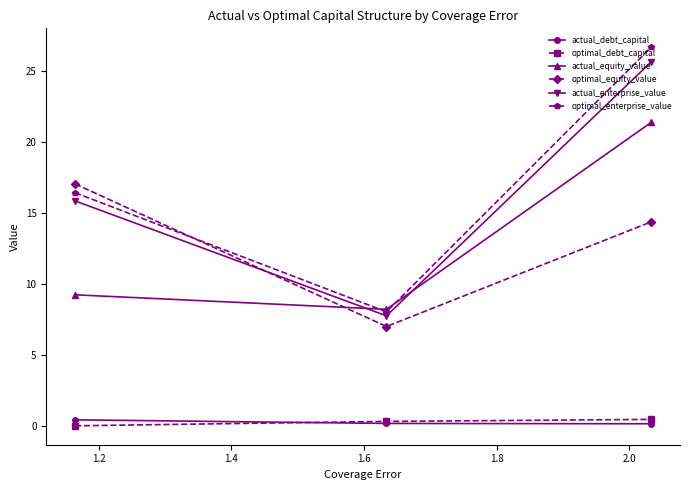

What is the maximum value shown in the chart?

26.7